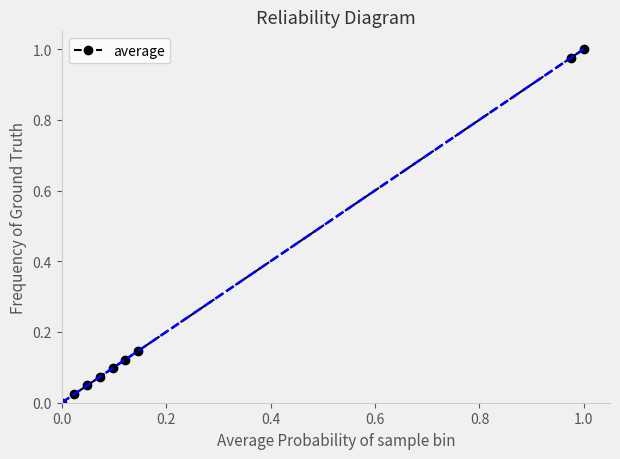

The value of average at 0.0 is 0.3. True or false?

False